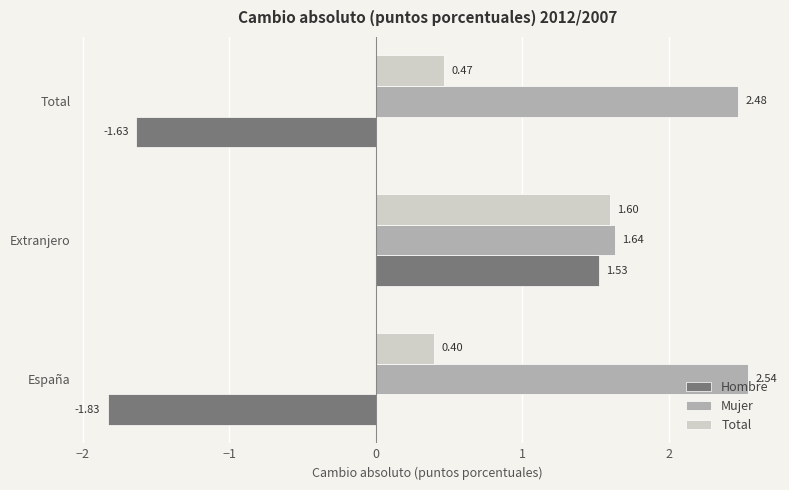

Which series has the largest total across all categories?

Mujer